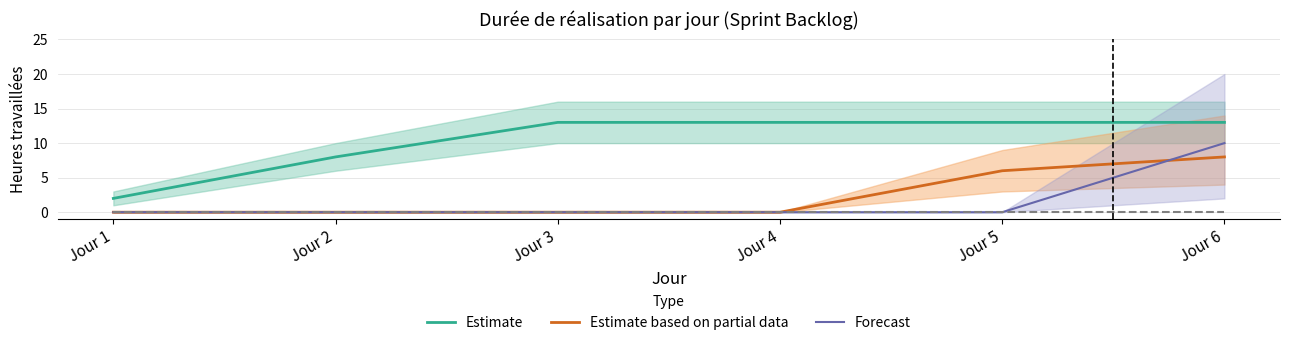

True or false: Forecast has a value of -7 at Jour 3.

False